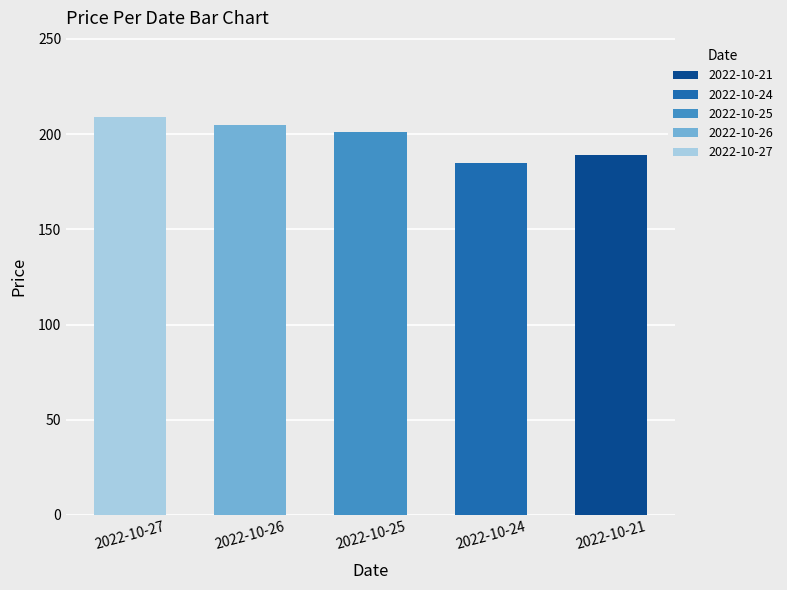

Which label corresponds to the smallest value in the chart?

2022-10-24